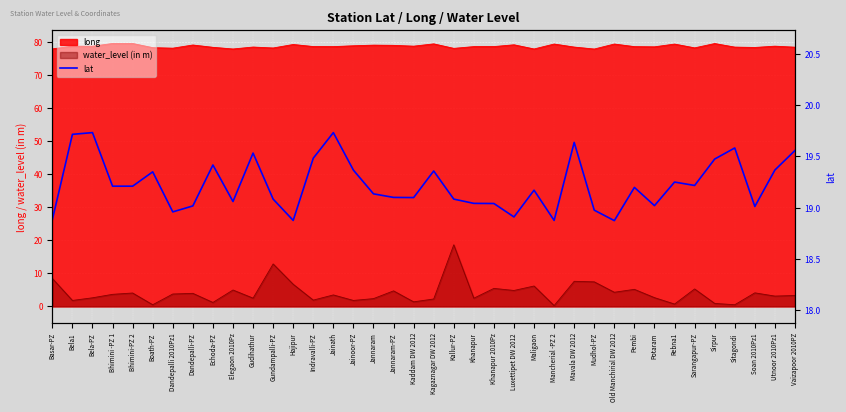

What is the change in value from Jainoor-PZ to Kaddam DW 2012?

-0.3